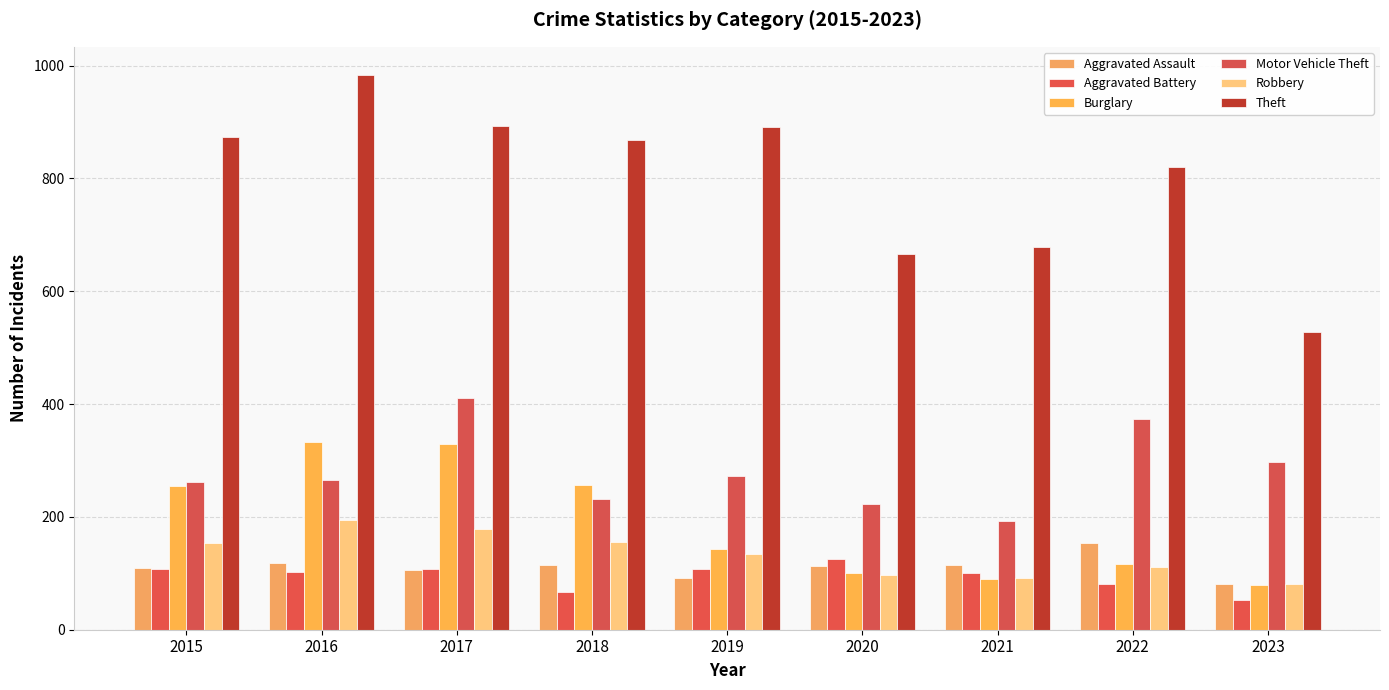

How many bars are there in each group?

6